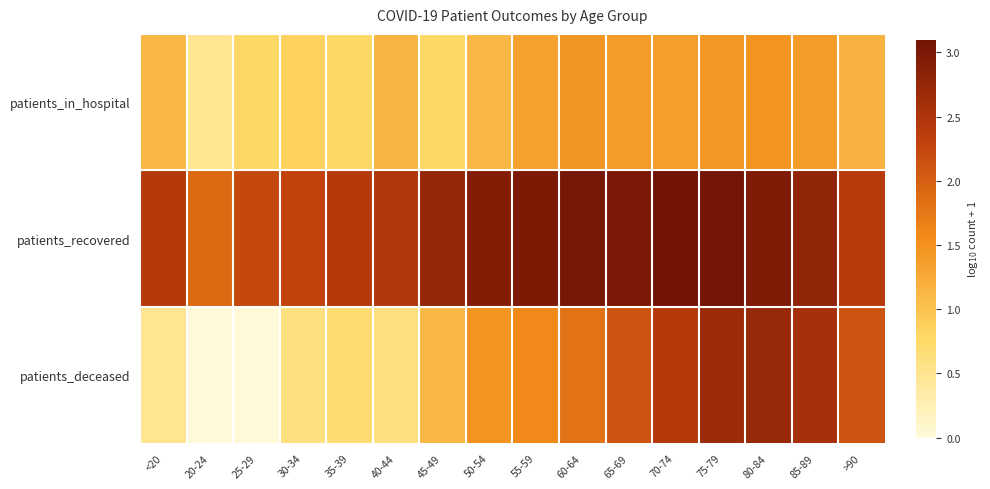

Which series has the largest range (max minus min)?

patients_deceased